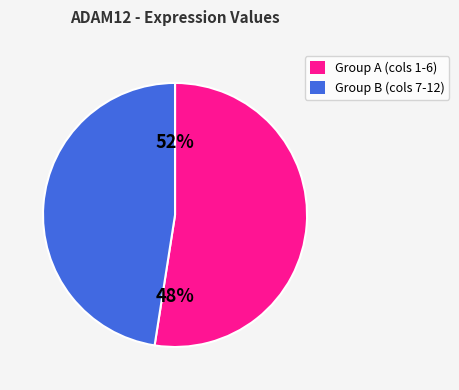

Is there a majority slice in this chart?

No